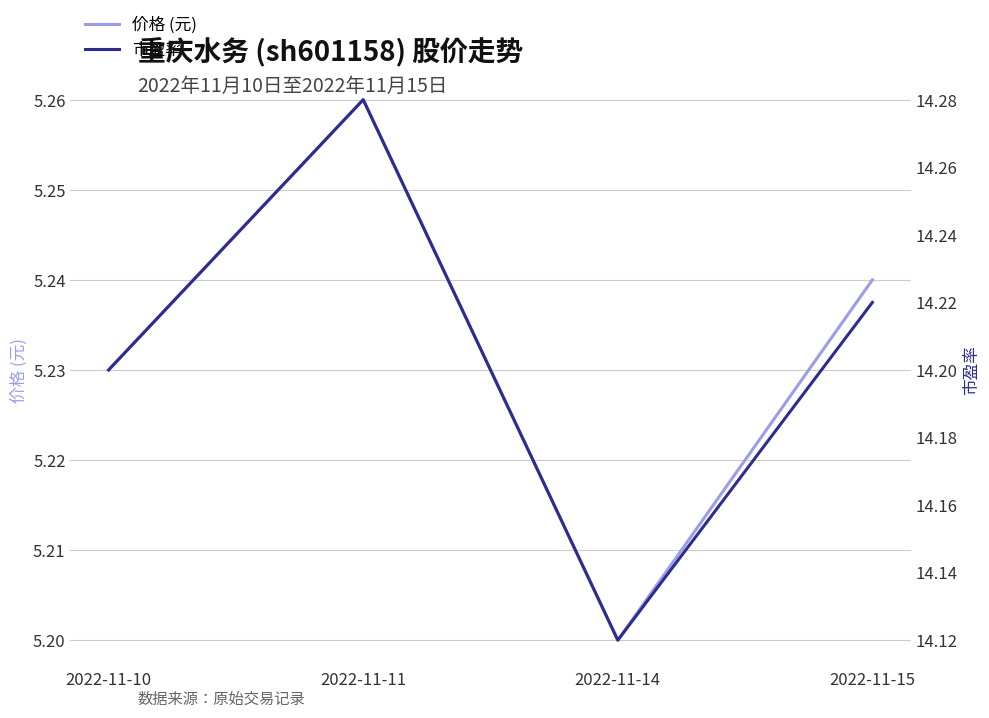

How many lines are shown in the chart?

2